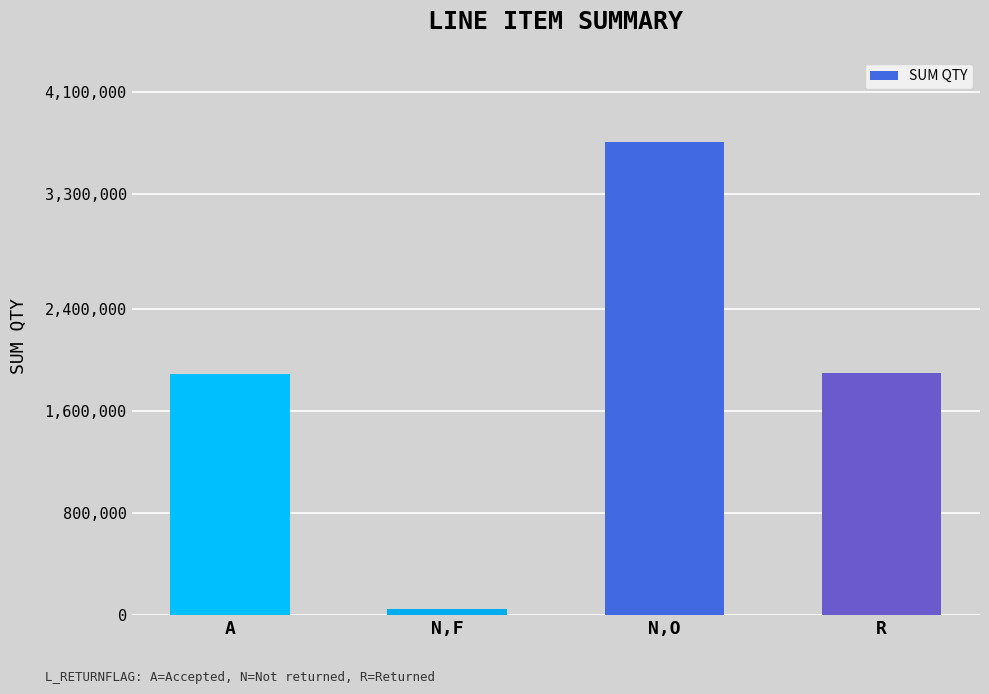

What is the difference between the maximum and minimum values?

3661921